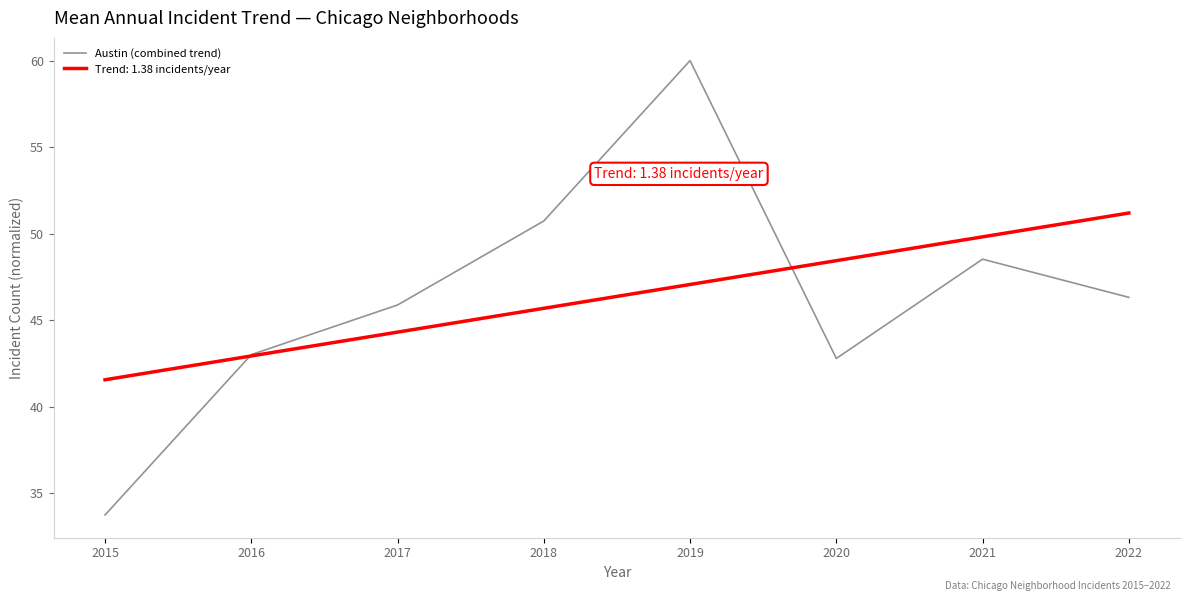

Which series has the largest range (max minus min)?

Austin (combined trend)